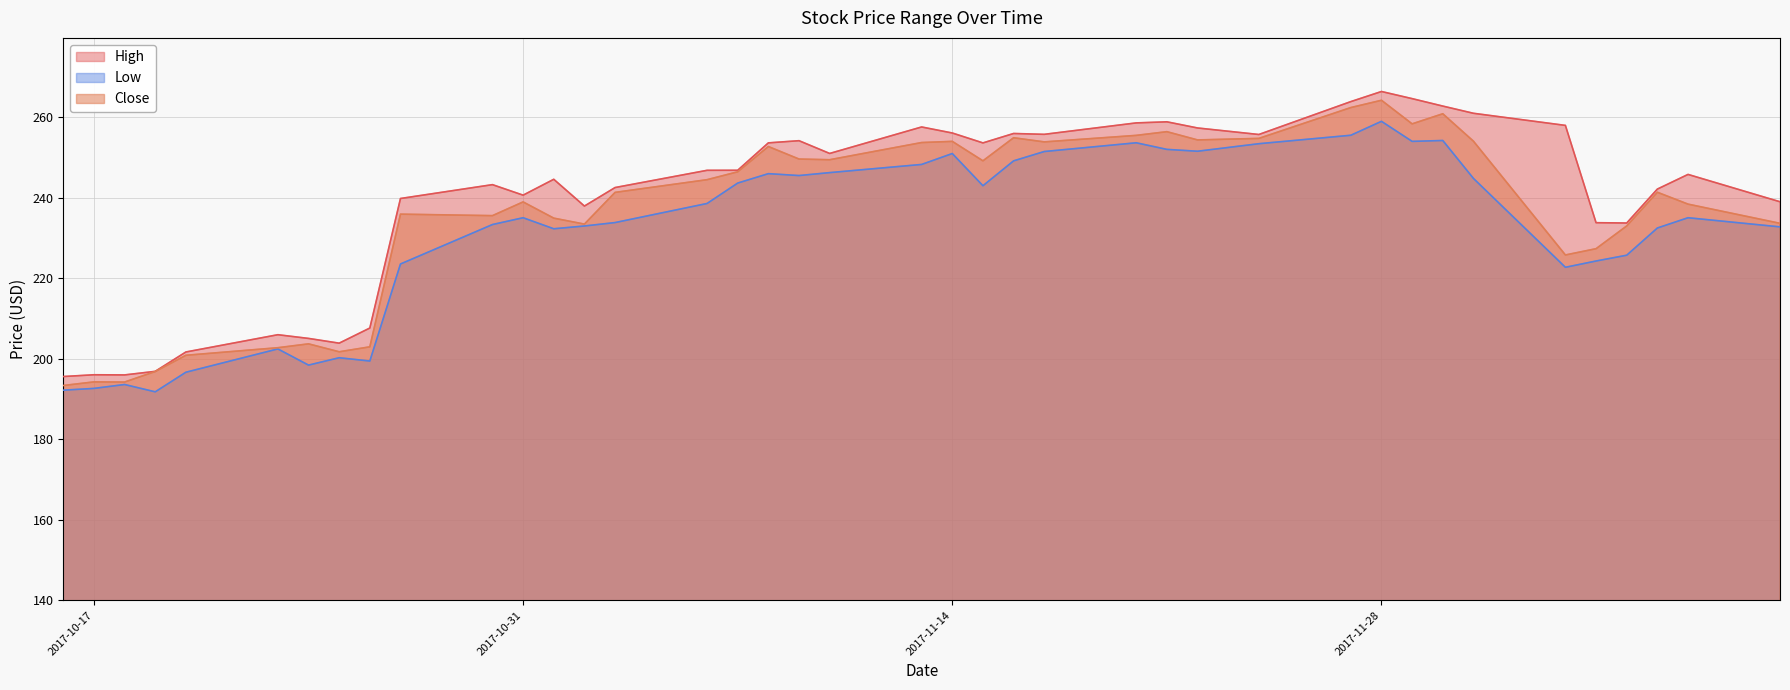

True or false: Close has a value of 271.0 at 2017-10-20.

False